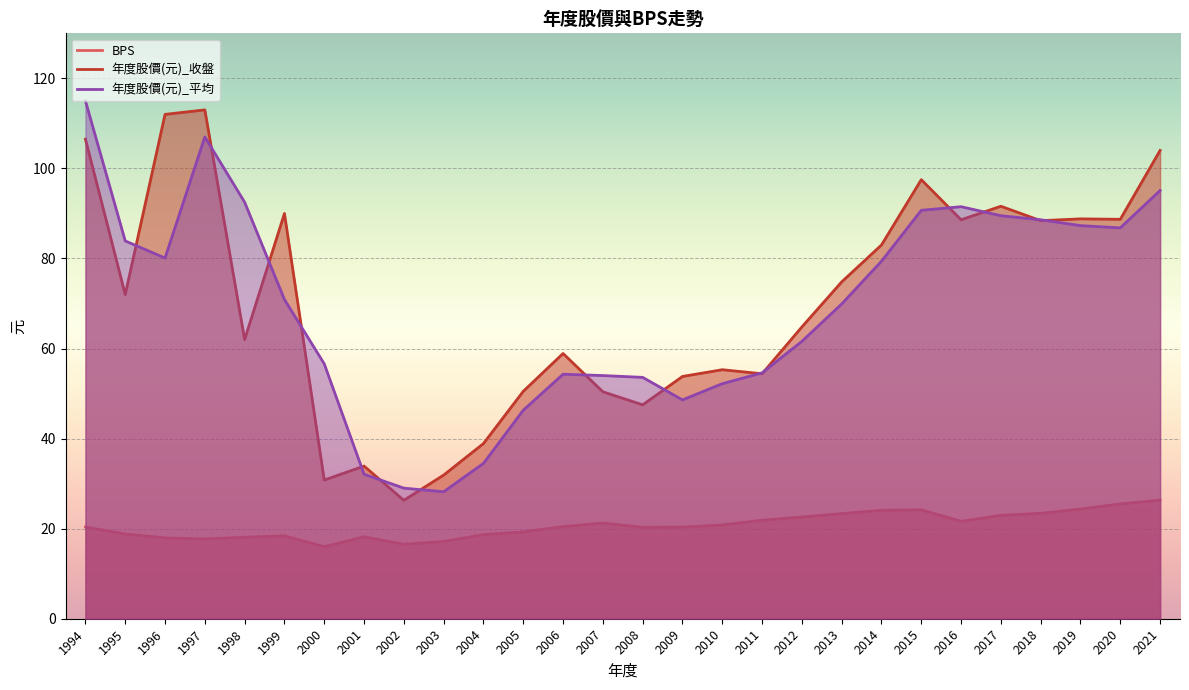

How many values in the BPS series exceed 20?

17